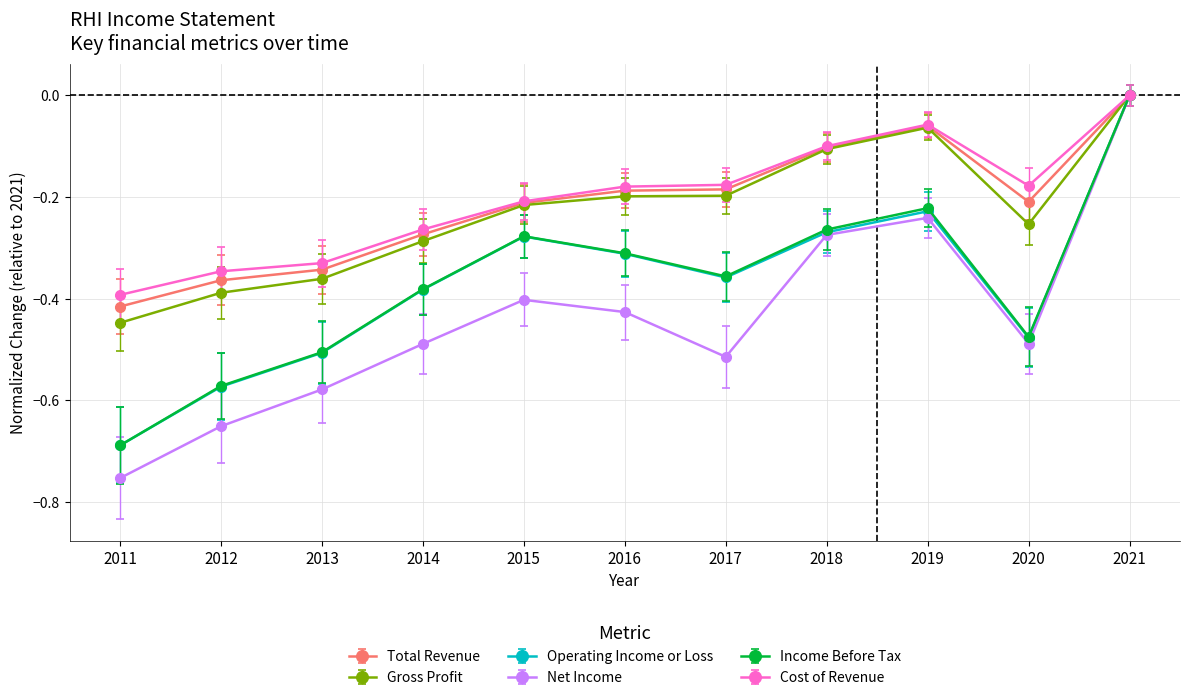

What is the total value across all series at 2017?

-1.8